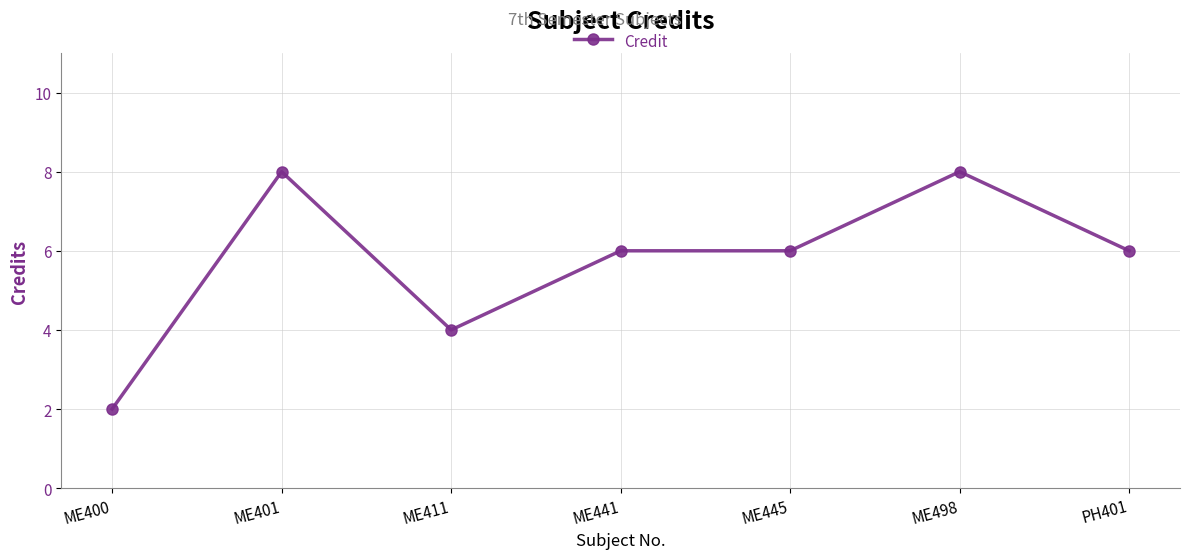

Where is the first local maximum?

ME401